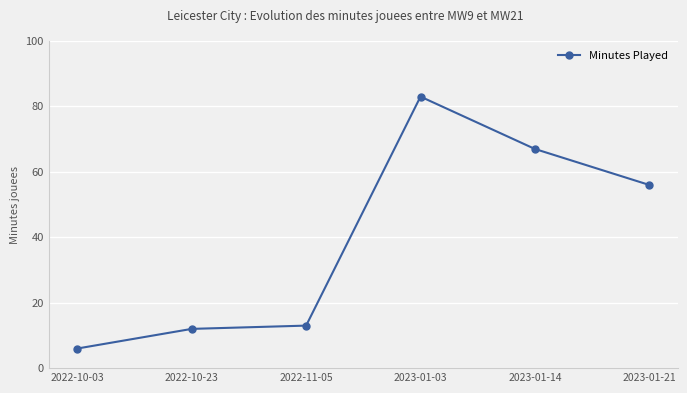

How many lines are shown in the chart?

1